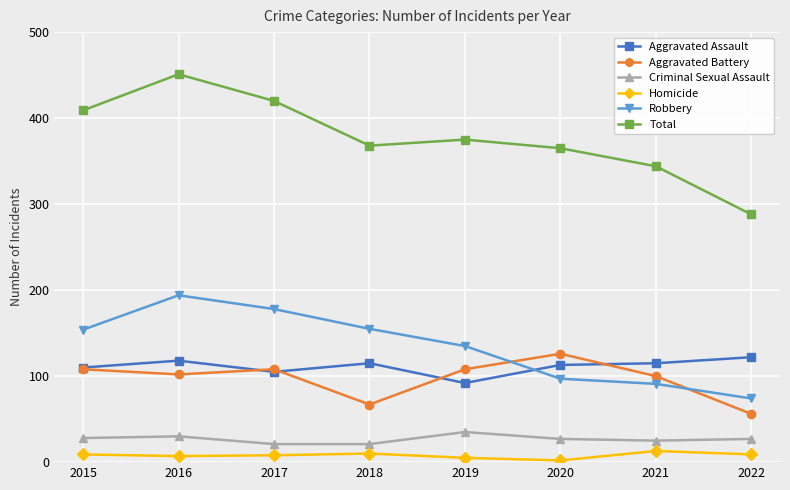

Which series has the largest total across all categories?

Total